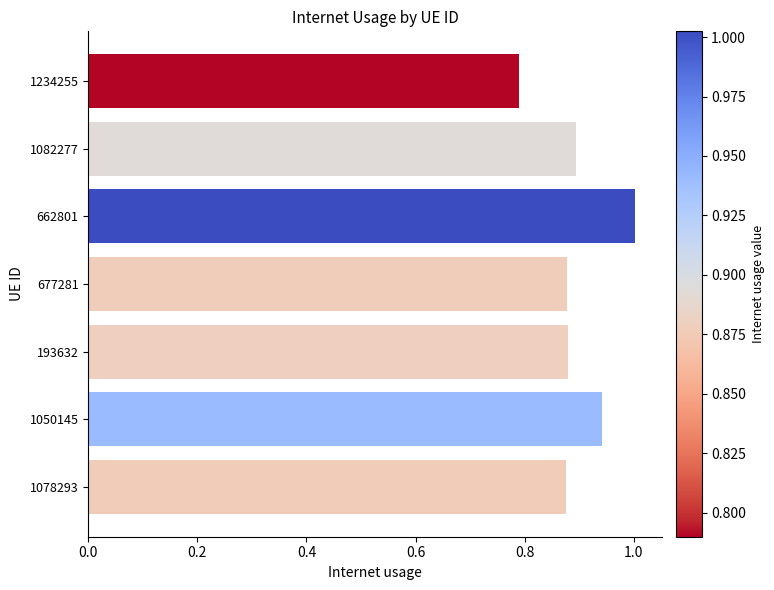

What is the change in value from 1234255 to 1078293?

+0.1